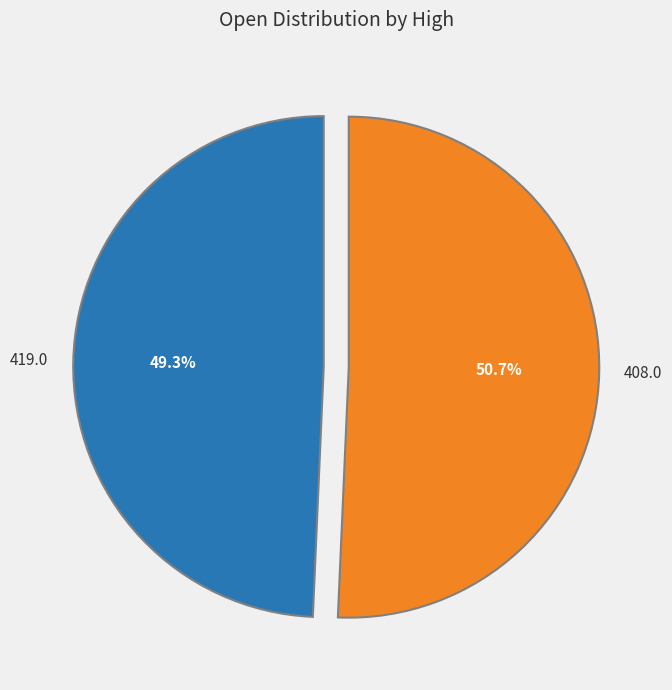

Rank the categories by value from lowest to highest.

419.0, 408.0